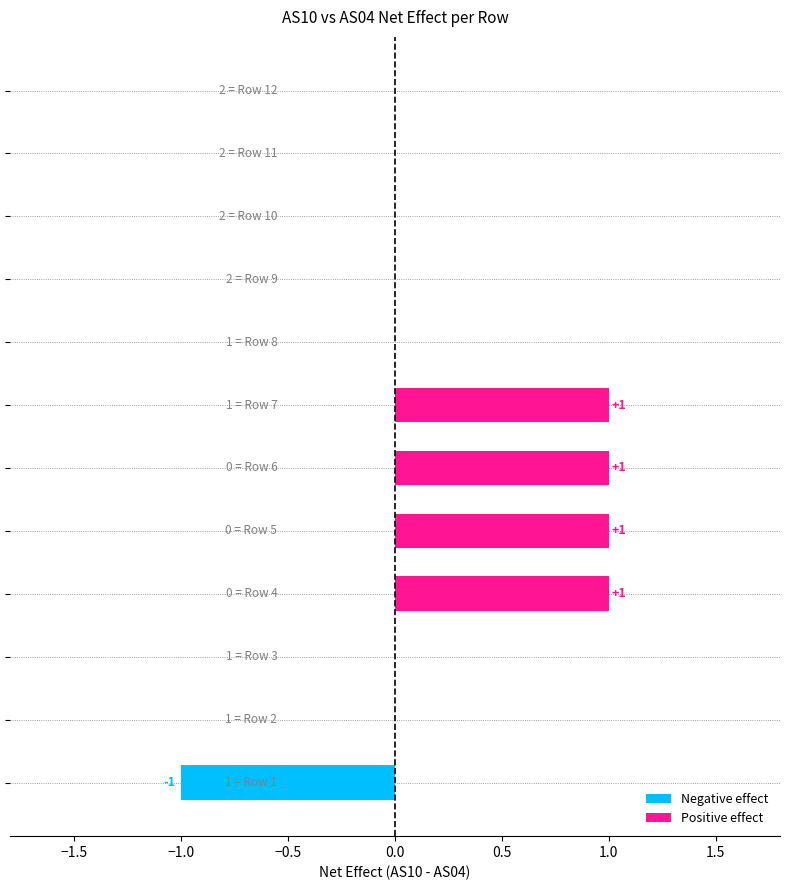

Is the value of Negative effect at −1.5 greater than the value of Positive effect at −1.0?

No